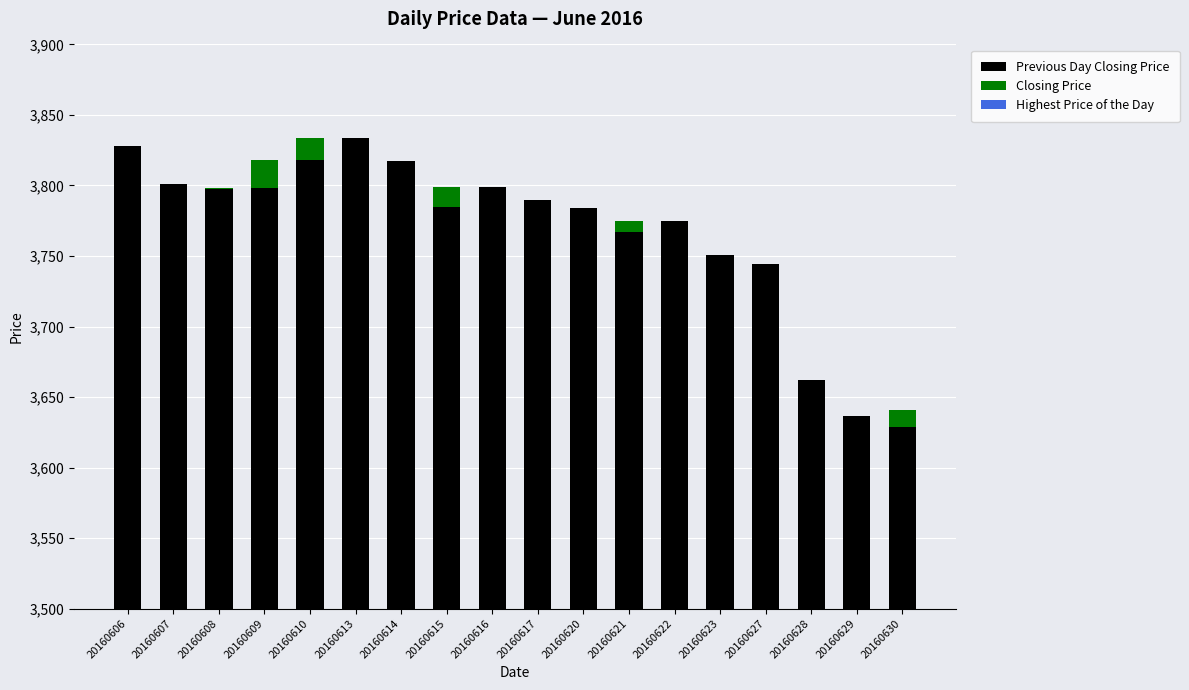

Are the bars grouped side by side (vs. stacked)?

Yes